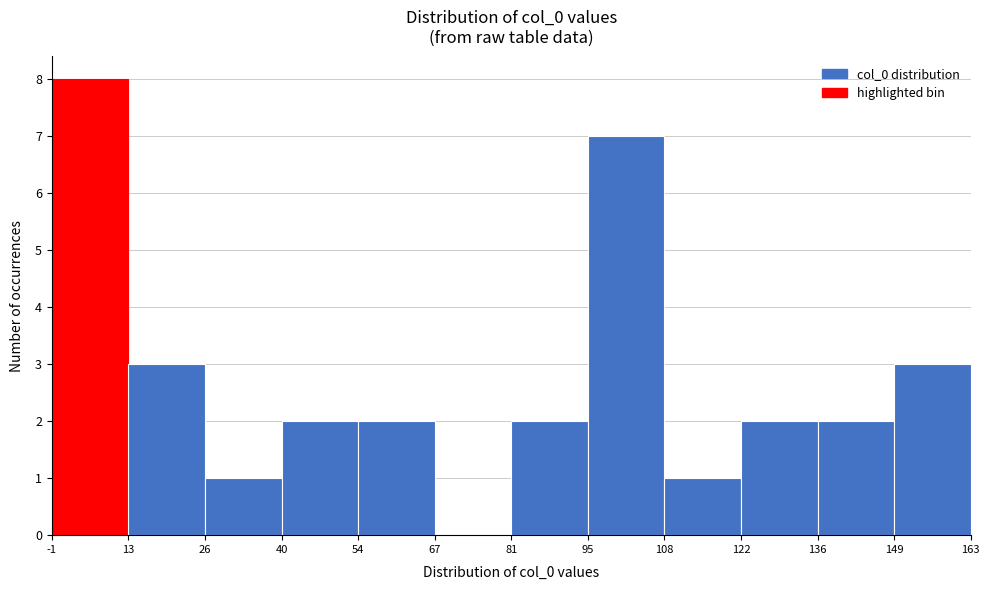

Over which range of the x-axis is the bar tallest?

-1 to 13